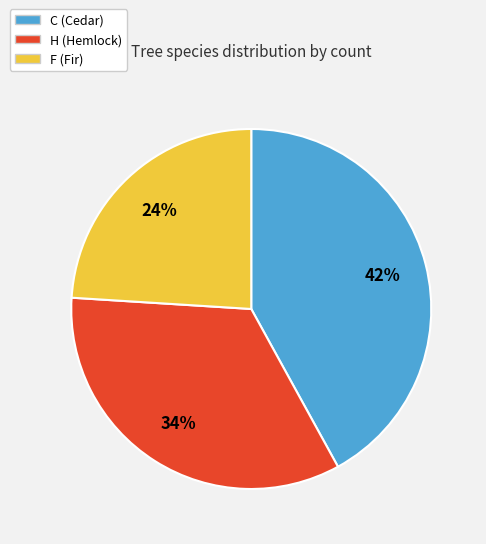

To the nearest percent, what is the difference between the H and F slice percentages?

10%